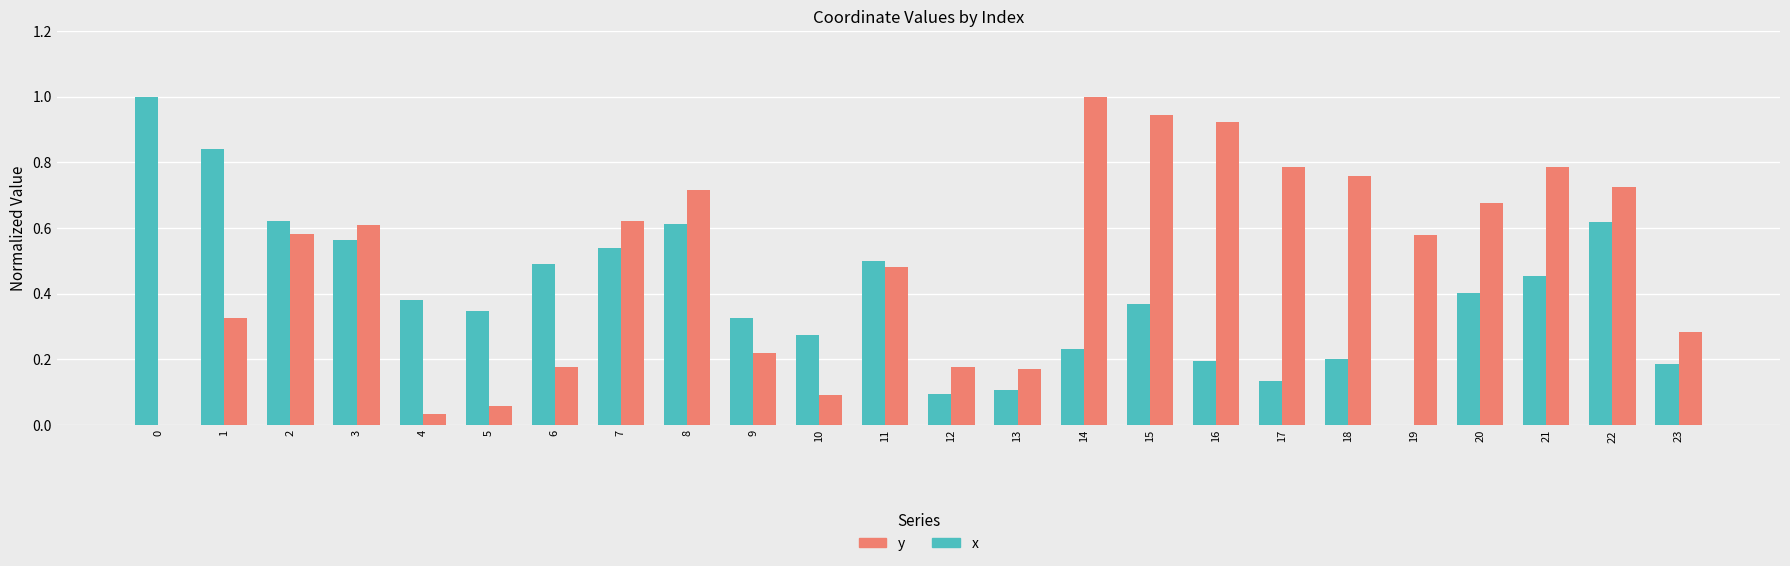

At which label does y reach its peak?

14